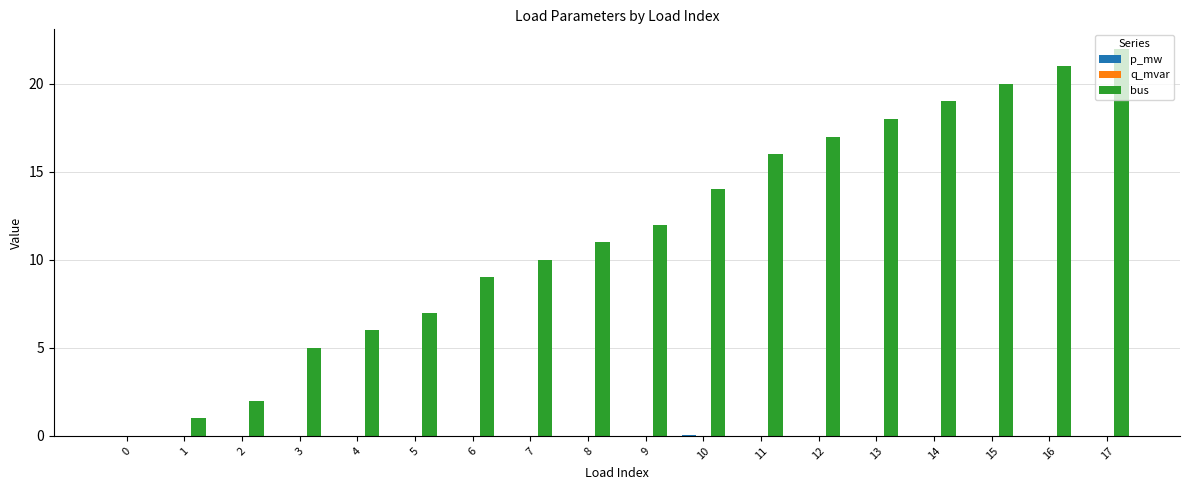

What is the sum of all bus values?

210.0